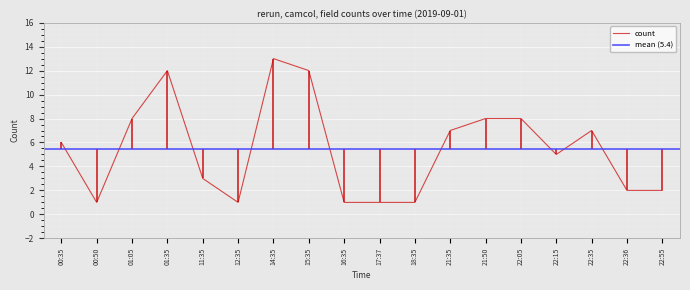

What is the maximum value shown in the chart?

13